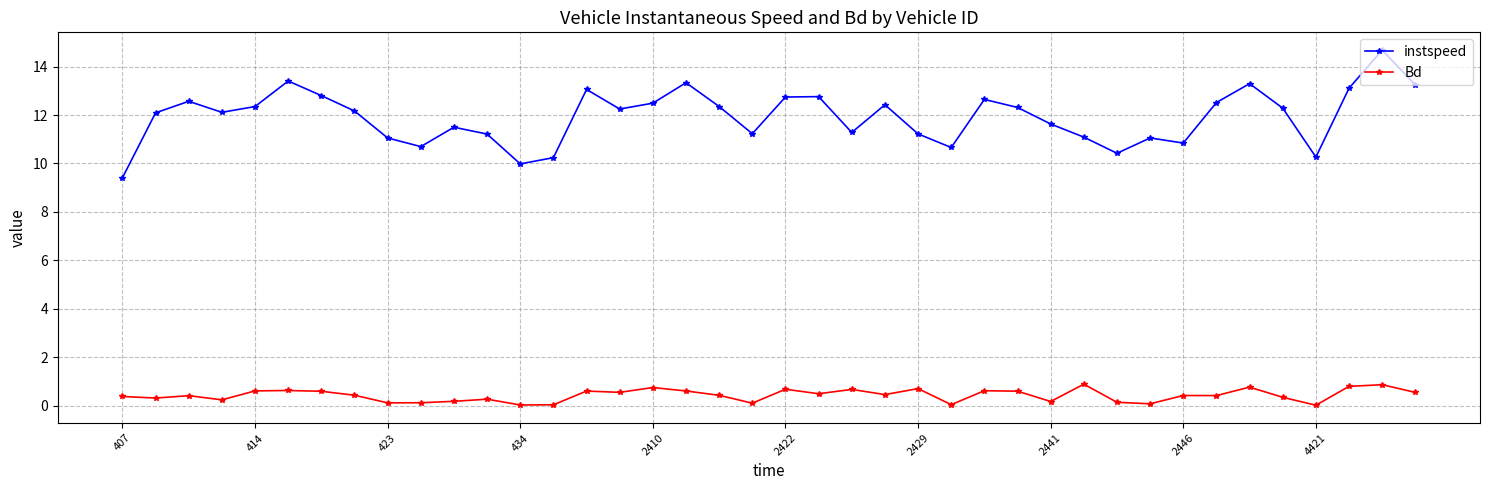

Which series has the largest total across all categories?

instspeed